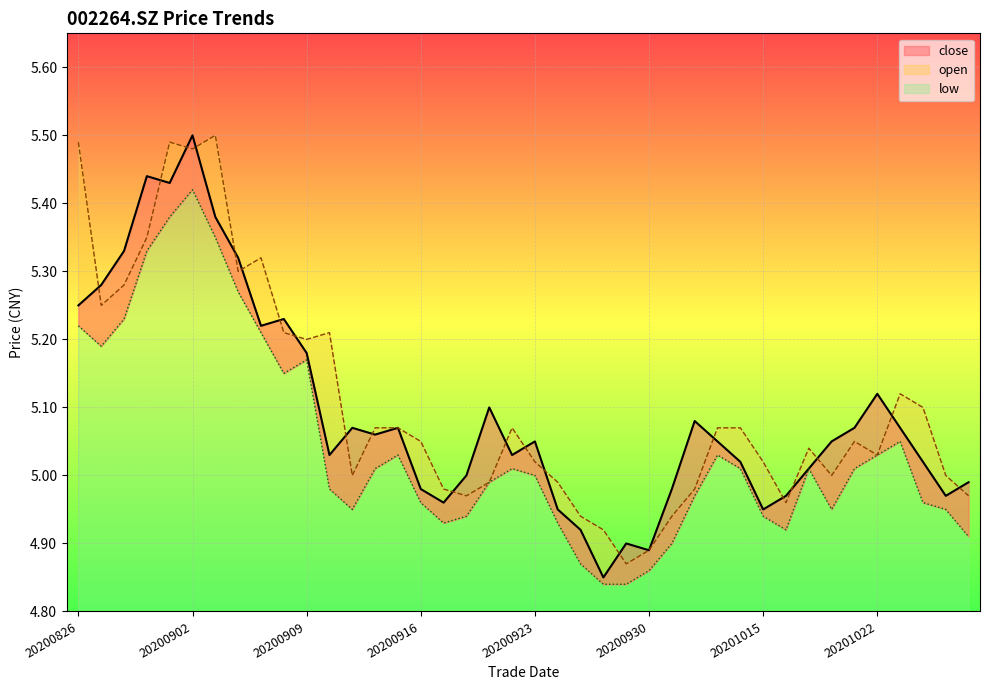

The low series shows 1.7 at 20201016. True or false?

False